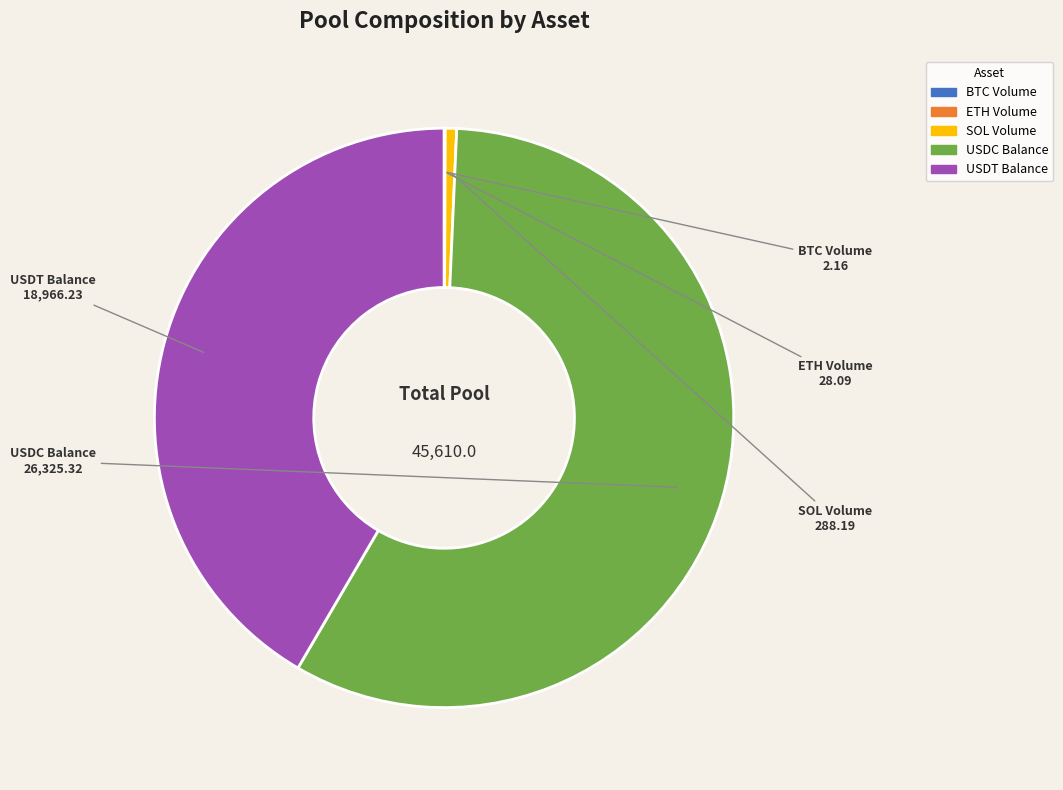

Which category has the biggest portion of the pie?

USDC Balance